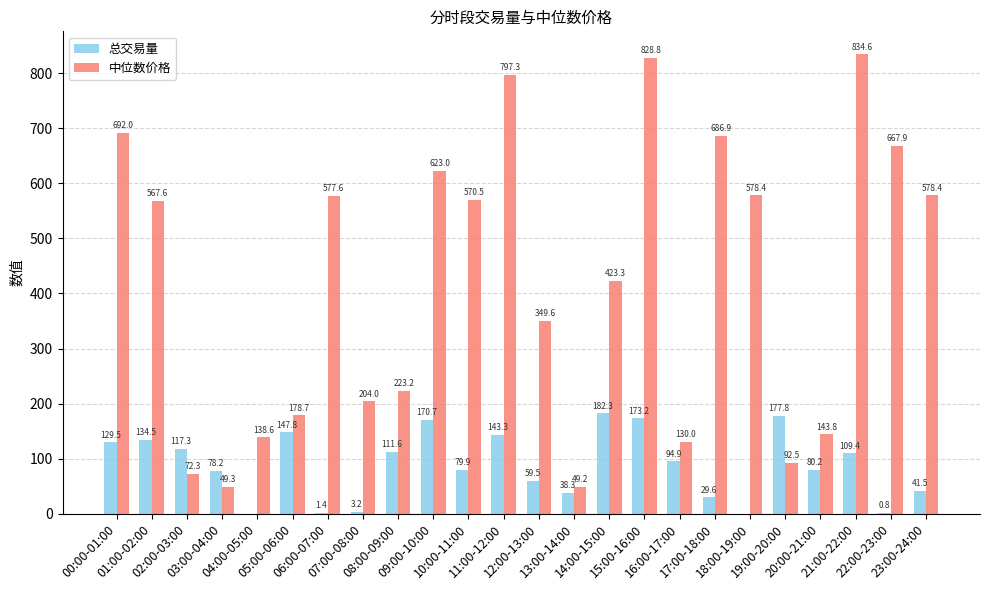

At which category does the chart reach its peak across all series?

21:00-22:00